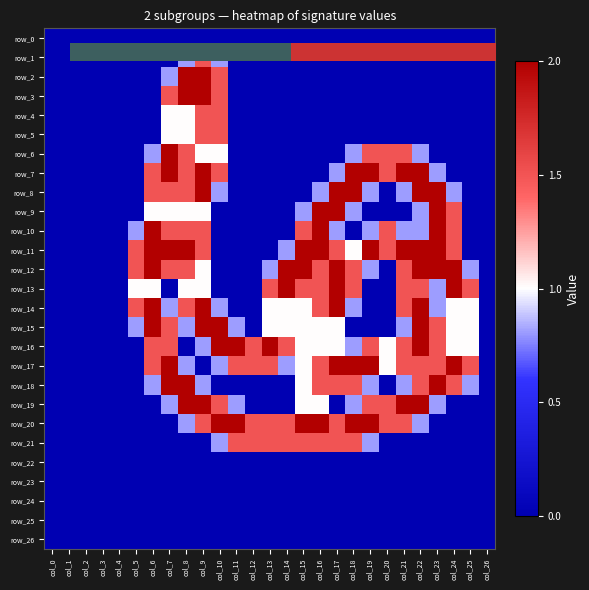

At col_9, list the series in order from largest to smallest.

row_2, row_3, row_7, row_8, row_14, row_15, row_19, row_1, row_4, row_5, row_10, row_11, row_20, row_6, row_9, row_12, row_13, row_16, row_18, row_0, row_17, row_21, row_22, row_23, row_24, row_25, row_26